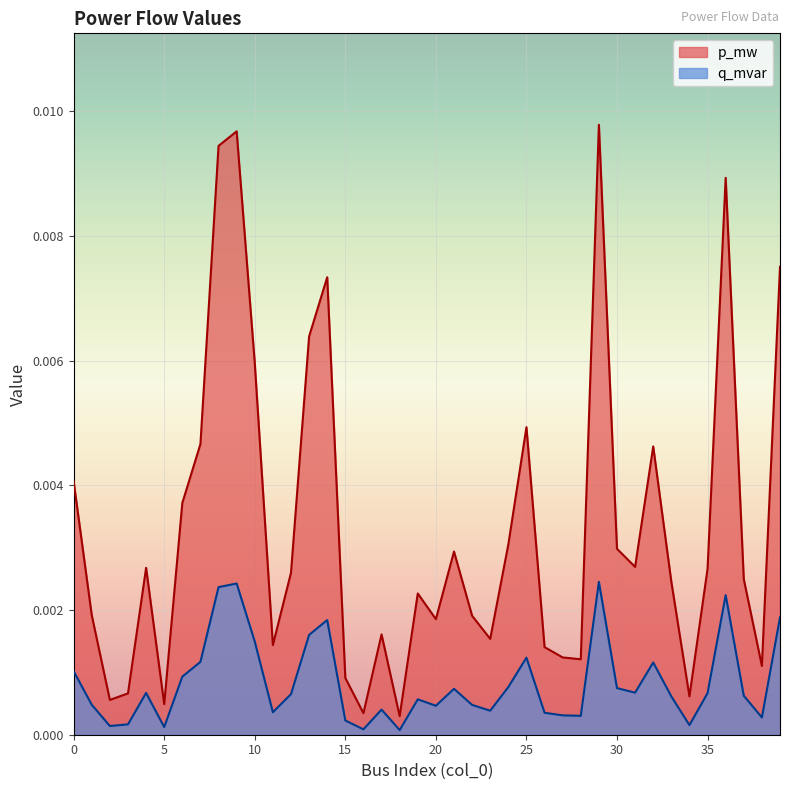

Which has a higher value, 26 or 22?

22